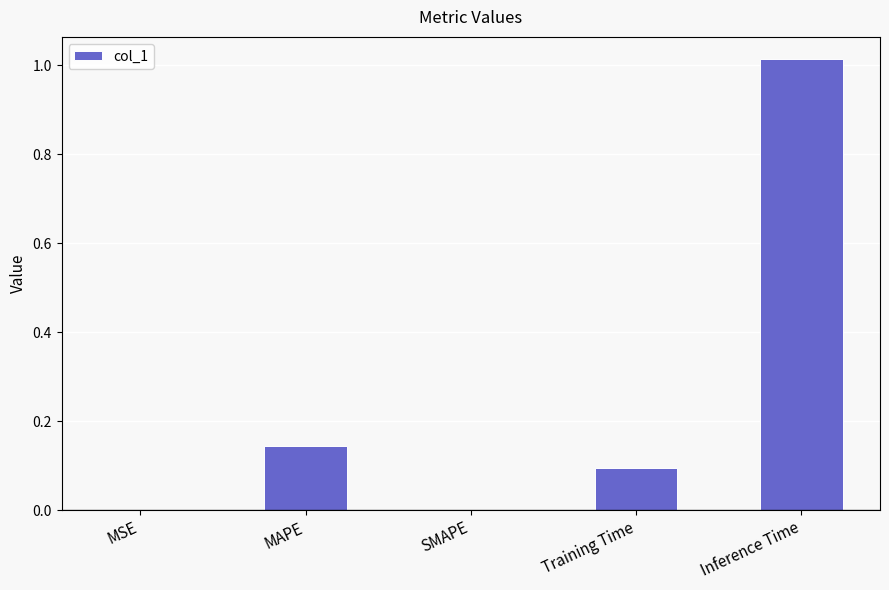

What is the average value?

0.3